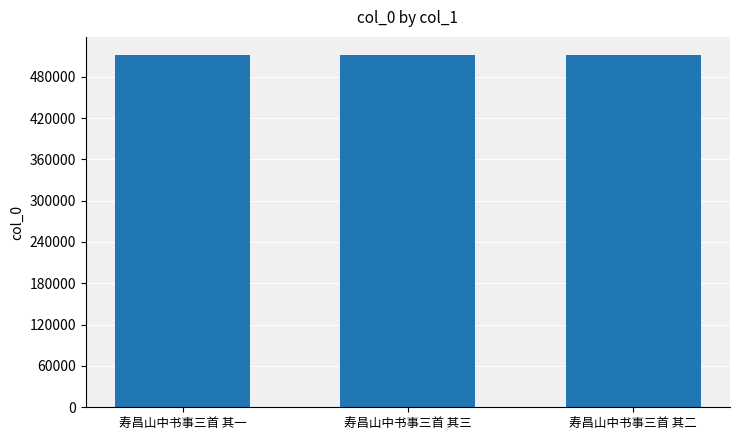

What value does the data have at 寿昌山中书事三首 其二?

512206